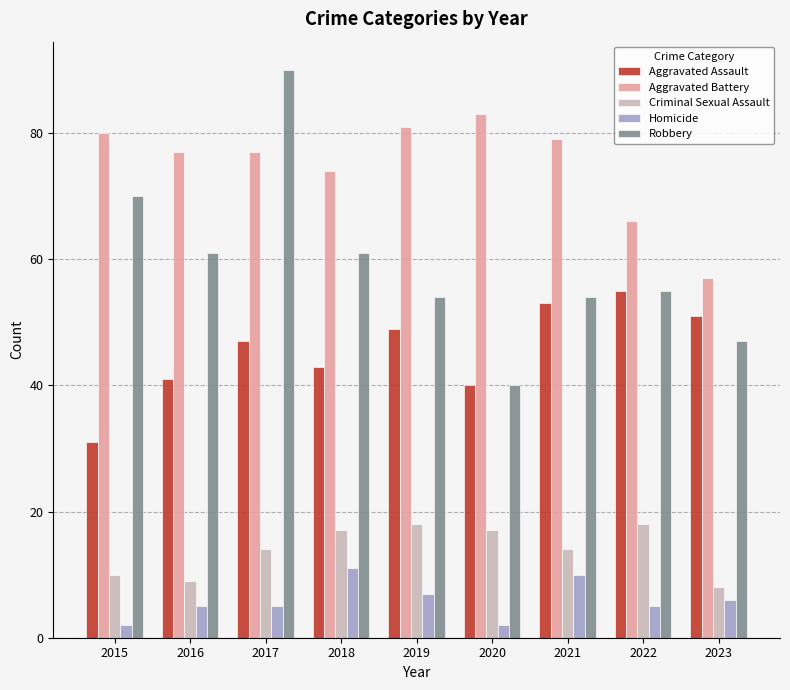

What are all the series names shown in the legend?

Aggravated Assault, Aggravated Battery, Criminal Sexual Assault, Homicide, Robbery